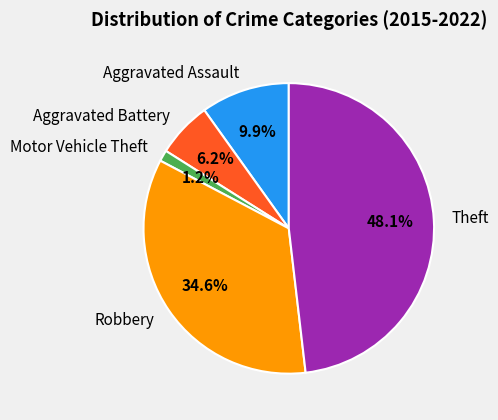

How many segments does this pie chart have?

5